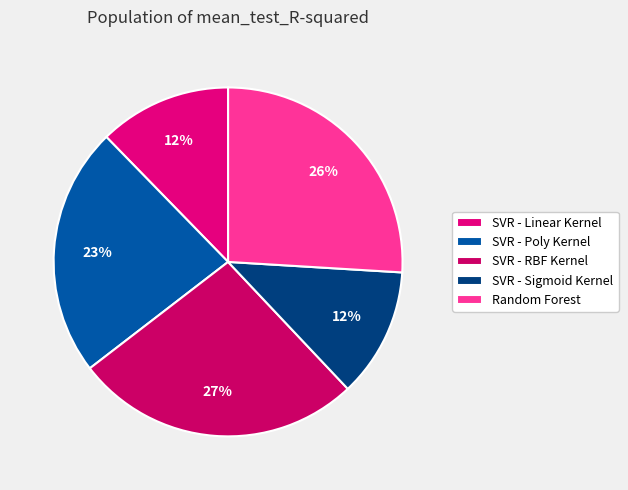

Combined, what portion of the pie is SVR - Poly Kernel and SVR - Linear Kernel?

35.4%